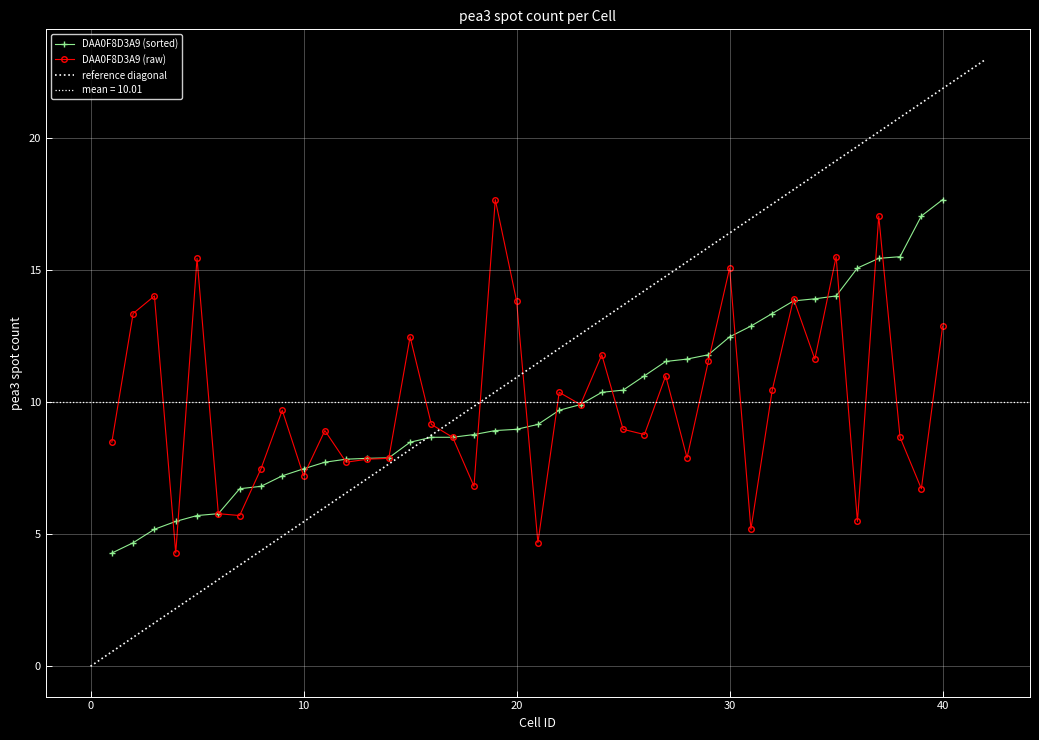

Is it true that the value at 25 is 9.0?

True